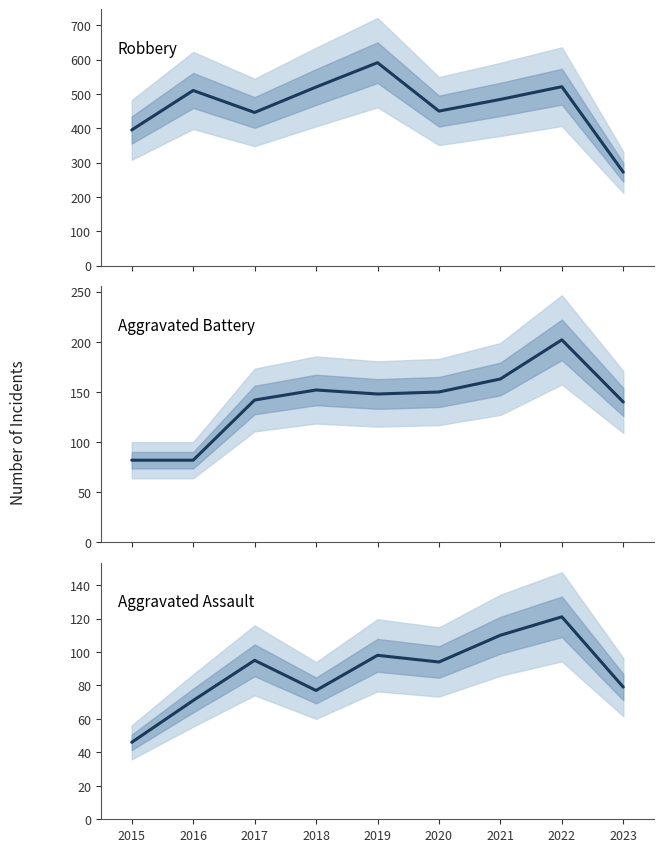

Is it true that Aggravated Battery equals 19 at 2015?

False